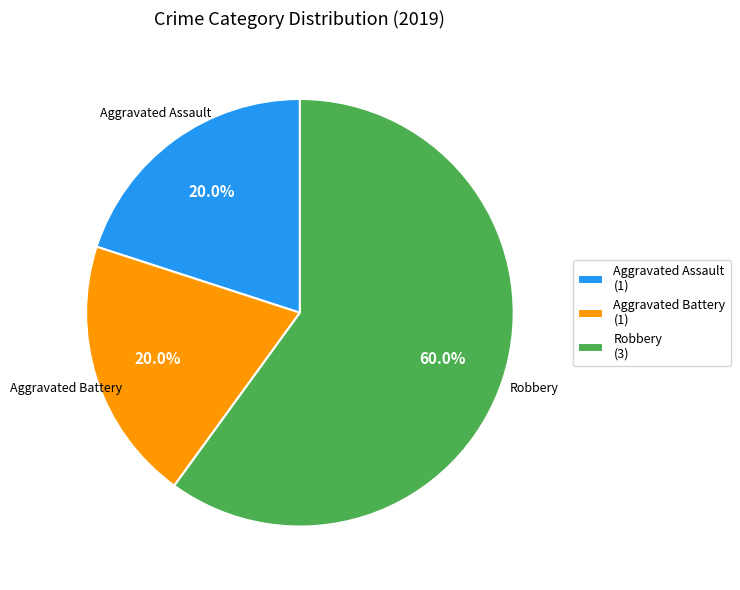

To the nearest percent, what portion does Robbery represent?

60%